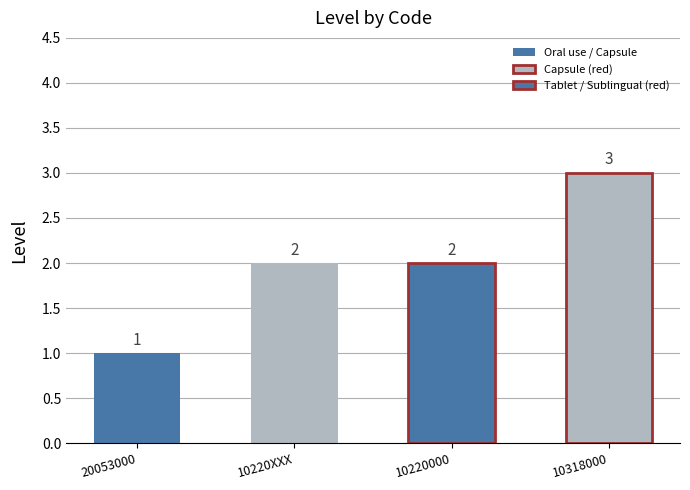

How many values are below 2?

1